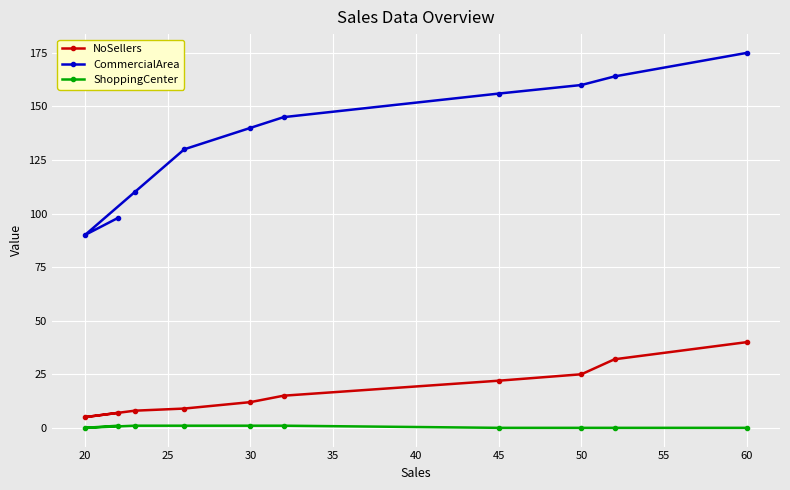

Does the chart display data point markers on the line(s)?

Yes